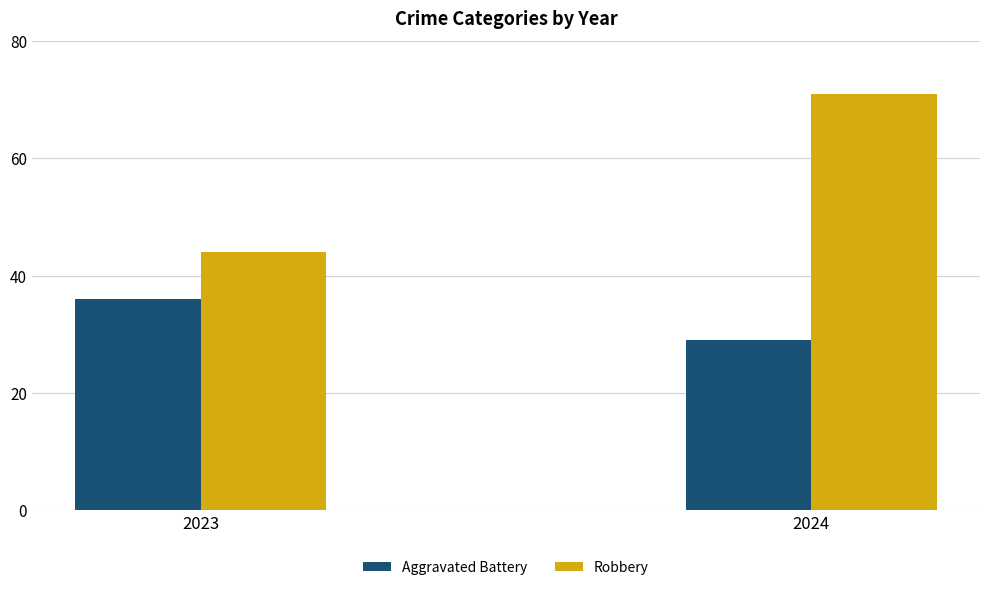

At 2024, list the series in order from largest to smallest.

Robbery, Aggravated Battery